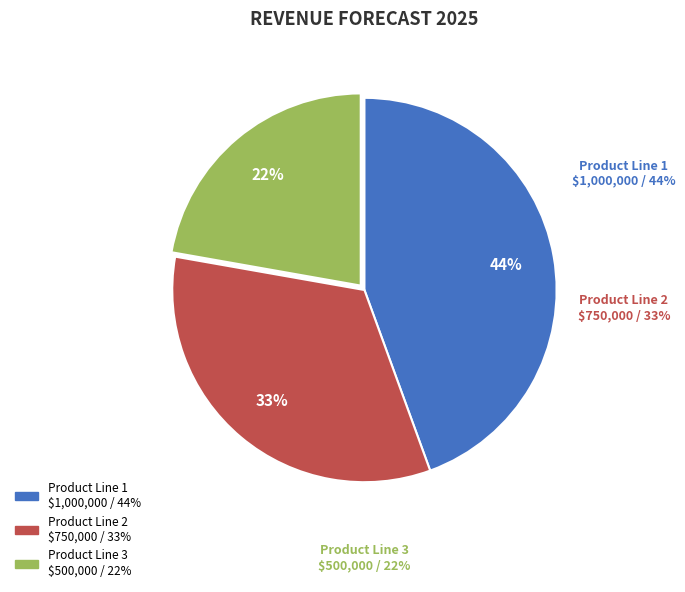

The Product Line 3 slice represents 8% of the pie. True or false?

False